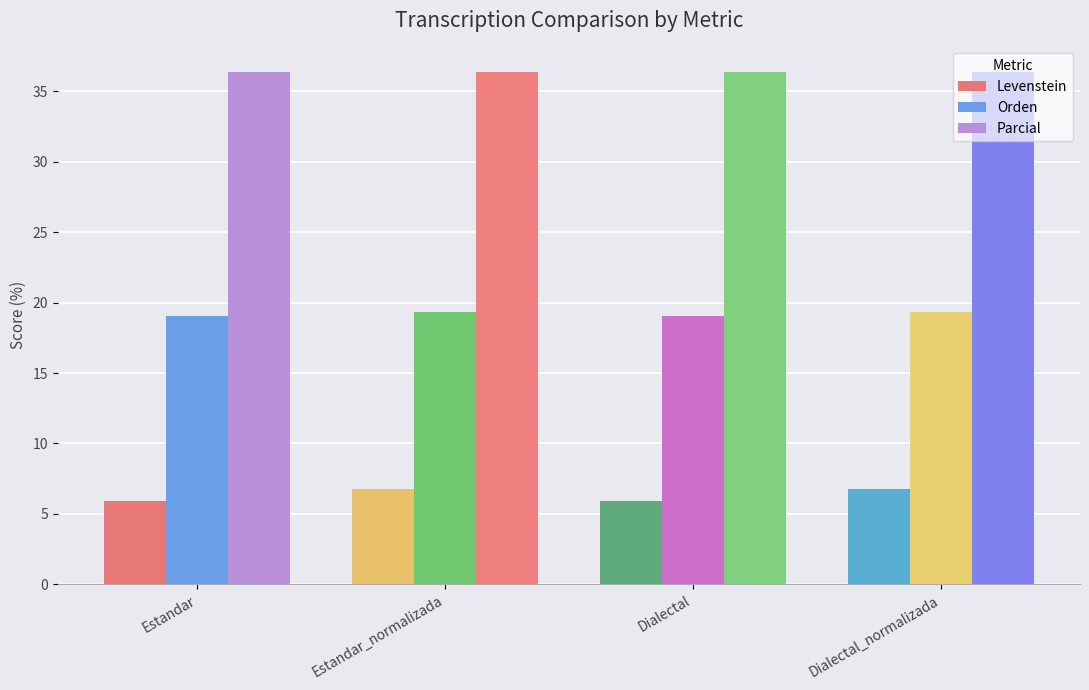

The Levenstein series shows 4.7 at Dialectal_normalizada. True or false?

False